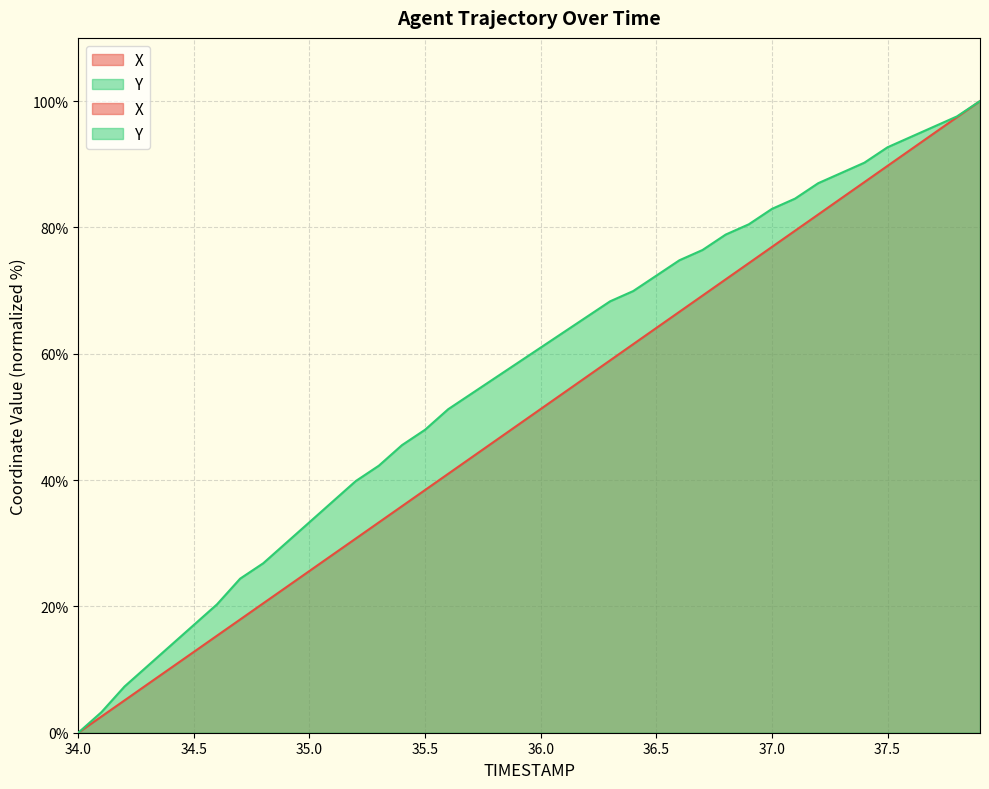

The Y series shows 74.5 at 35.3. True or false?

False